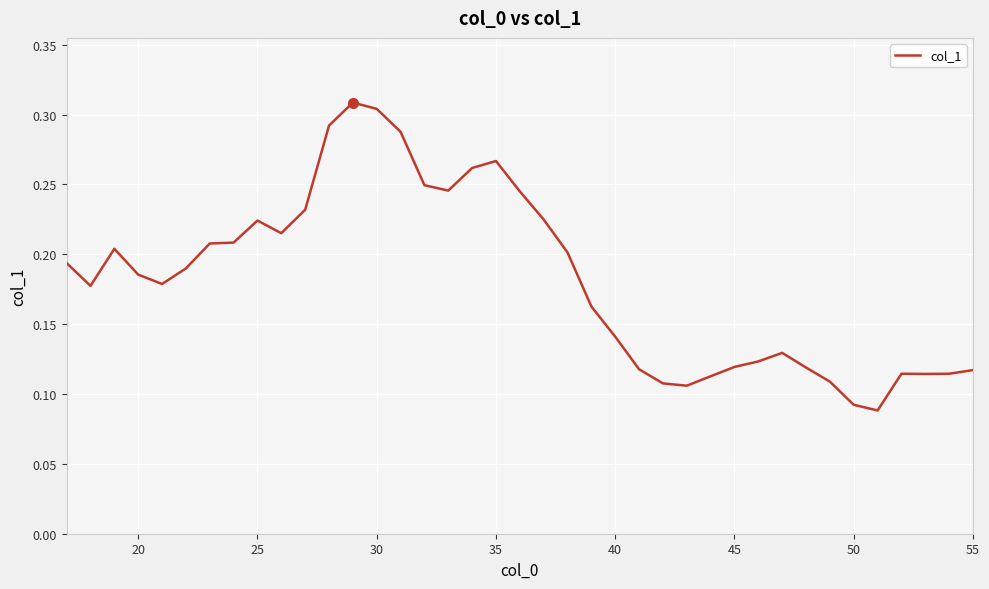

Does the chart have visible grid lines?

Yes